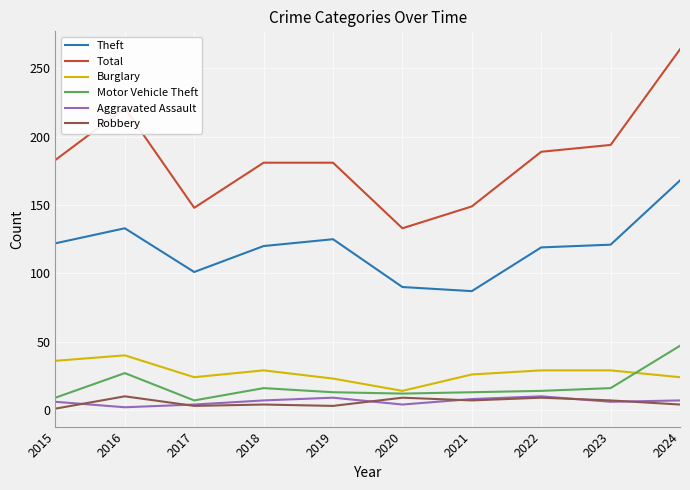

Between 2021 and 2024, which series saw the biggest shift?

Total